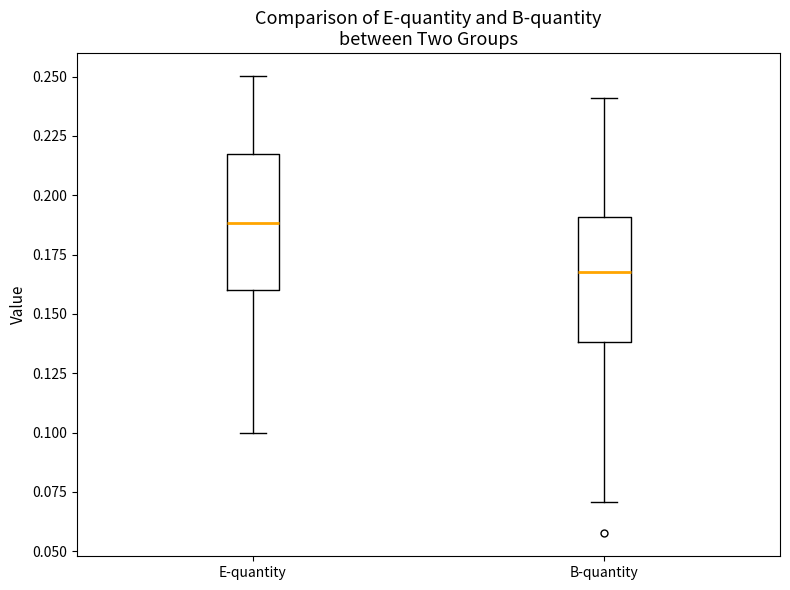

Reading left to right, read every box against the y-axis: the position of its median line, the range the box covers, and the ends of its whiskers. The values are not printed on the chart, so give them approximately, as read against the axis.

E-quantity: median 0.190, box 0.160 to 0.215, whiskers 0.100 to 0.250
B-quantity: median 0.170, box 0.140 to 0.190, whiskers 0.070 to 0.240